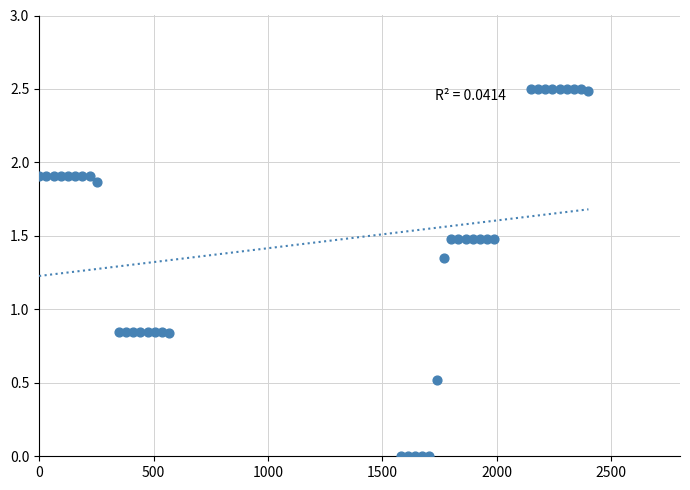

What is the range of Y values (max minus min)?

2.5